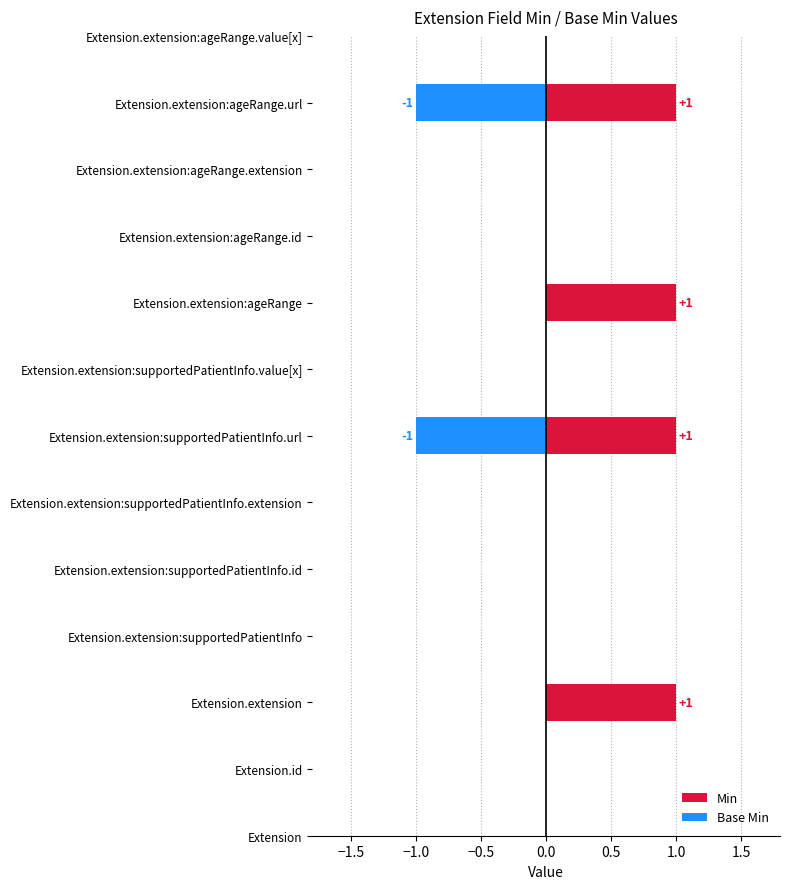

Between Extension and Extension.extension:supportedPatientInfo.extension, which is larger?

Extension